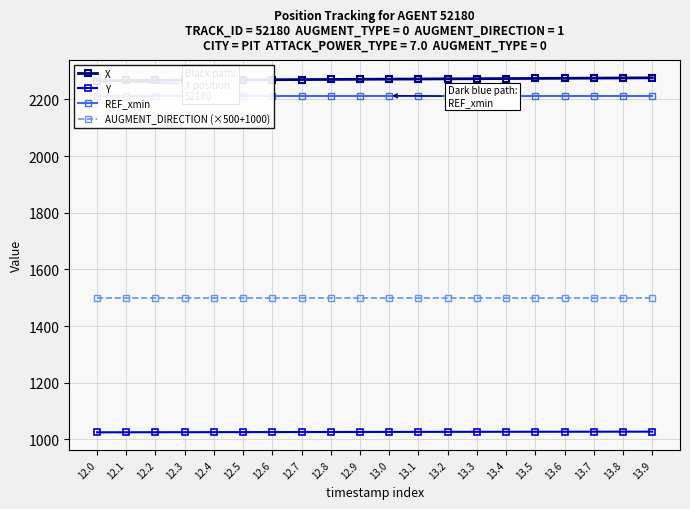

At which label does Y first exceed 1026?

12.7